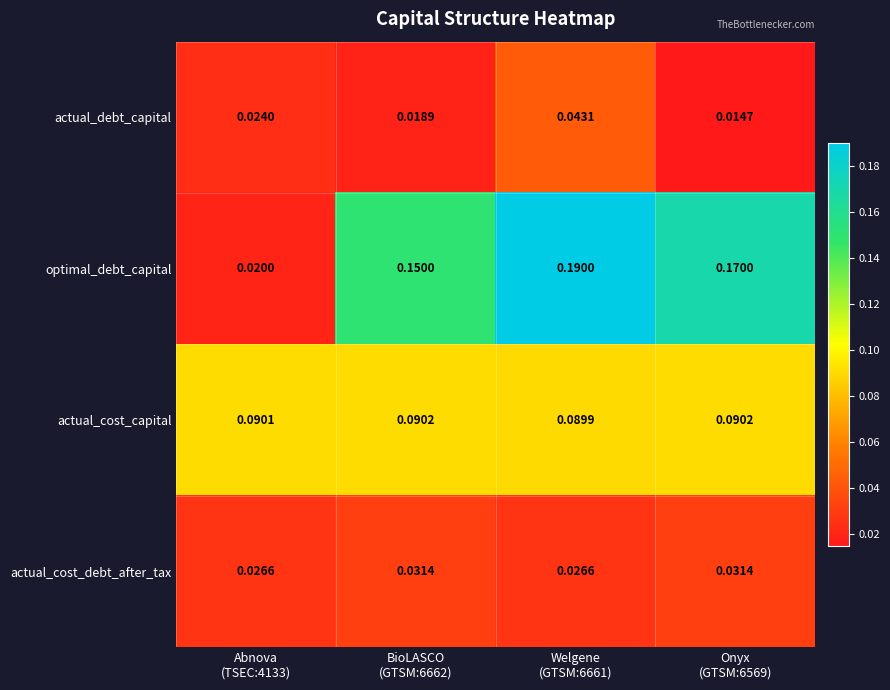

At which category is the sum across all series the highest?

Welgene
(GTSM:6661)